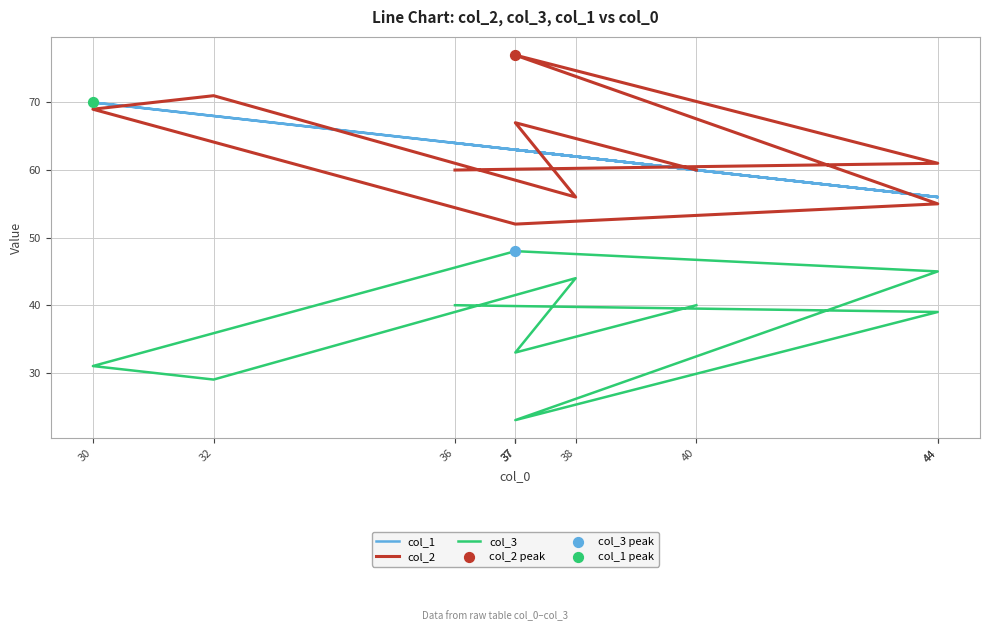

At which category is the sum across all series the highest?

30